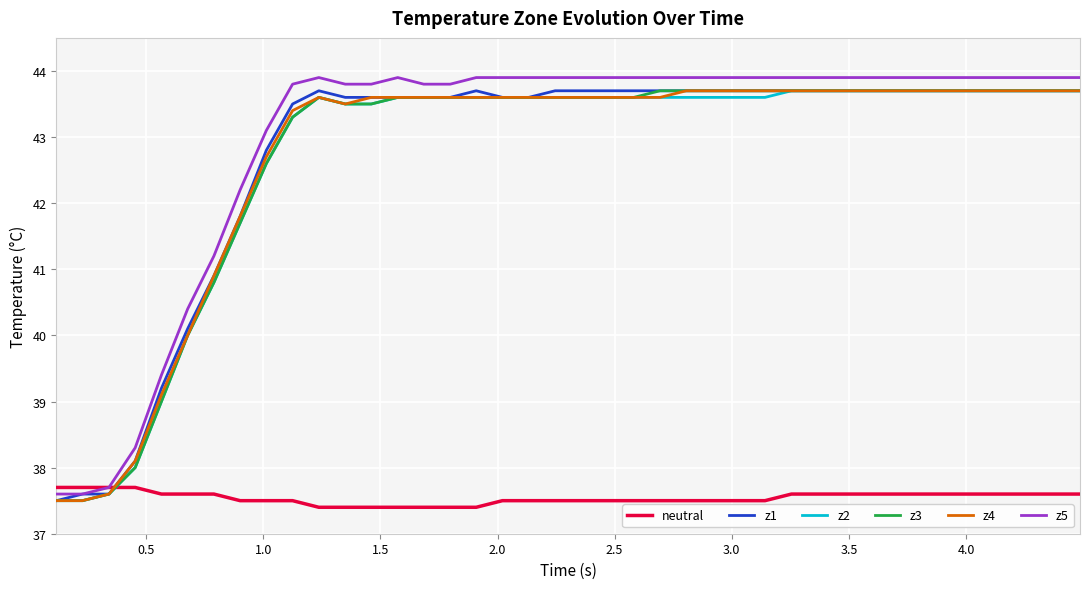

How many lines are shown in the chart?

6